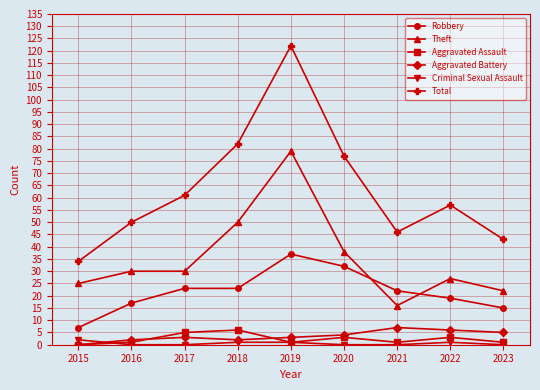

Is it true that Total equals 16 at 2017?

False